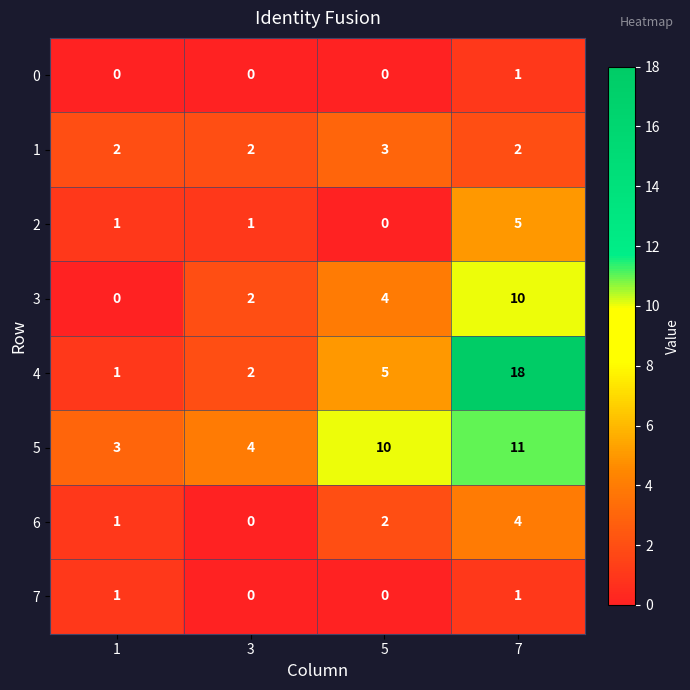

Is it true that 4 equals 2 at 3?

True